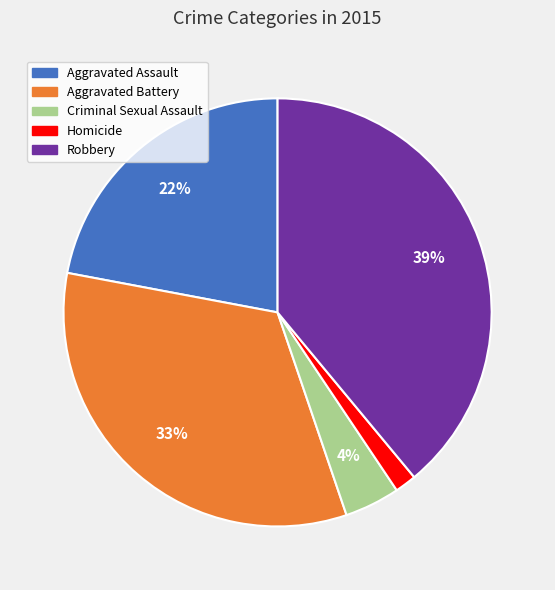

Is the sum of Robbery and Criminal Sexual Assault greater than half?

No